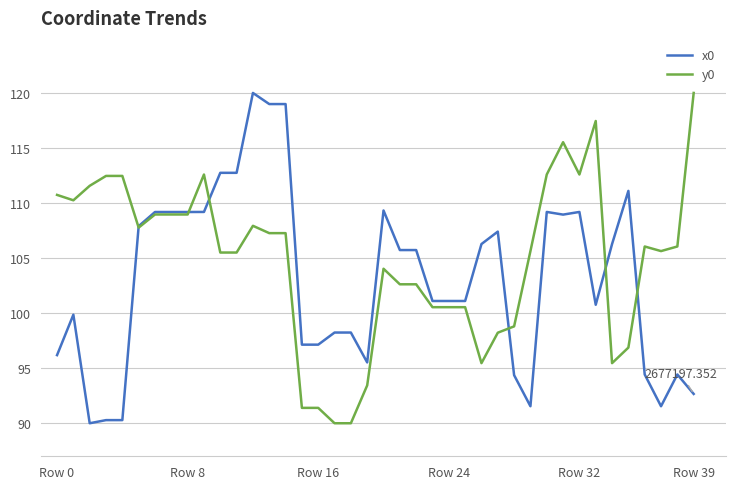

What is the sum of all y0 values?

4191.7